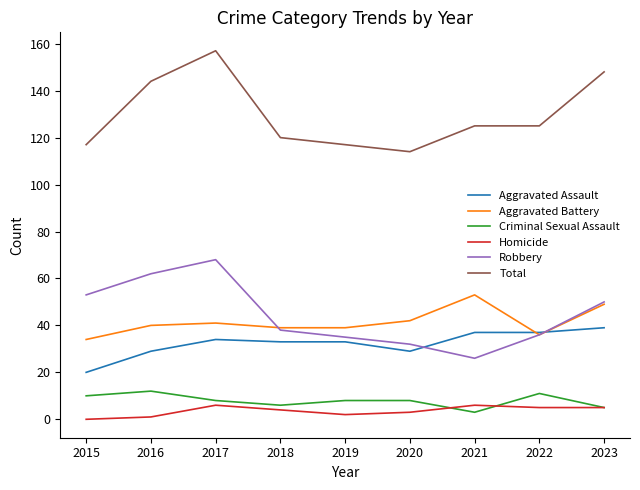

Rank the series by their maximum value, from highest to lowest.

Total, Robbery, Aggravated Battery, Aggravated Assault, Criminal Sexual Assault, Homicide